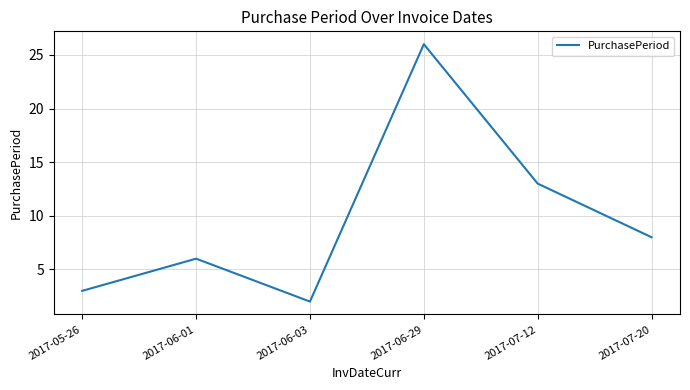

Rank the categories by value from highest to lowest.

2017-06-29, 2017-07-12, 2017-07-20, 2017-06-01, 2017-05-26, 2017-06-03